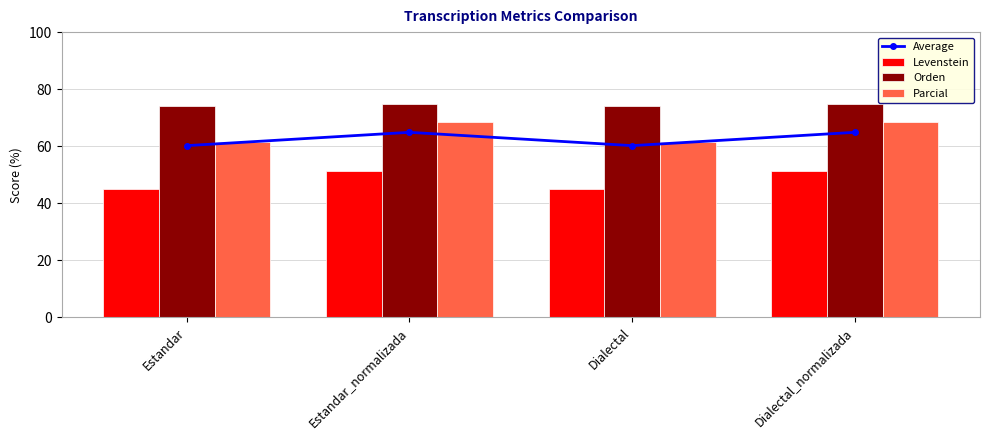

What position from the right is Dialectal_normalizada?

1